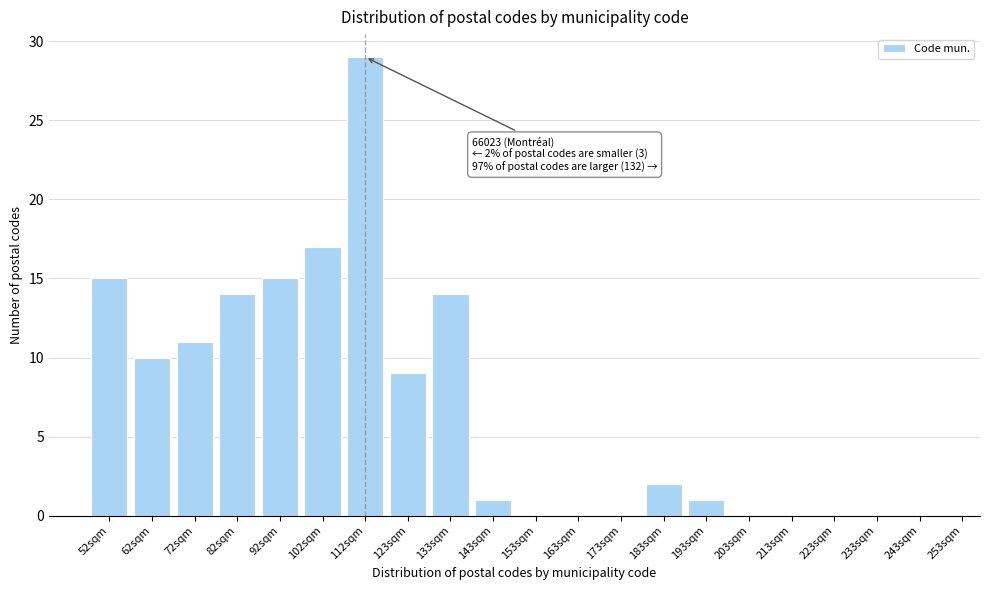

Reading left to right, what are all the values shown in this chart?

52sqm=15	62sqm=10	72sqm=11	82sqm=14	92sqm=15	102sqm=17	112sqm=29	123sqm=9	133sqm=14	143sqm=1	153sqm=0	163sqm=0	173sqm=0	183sqm=2	193sqm=1	203sqm=0	213sqm=0	223sqm=0	233sqm=0	243sqm=0